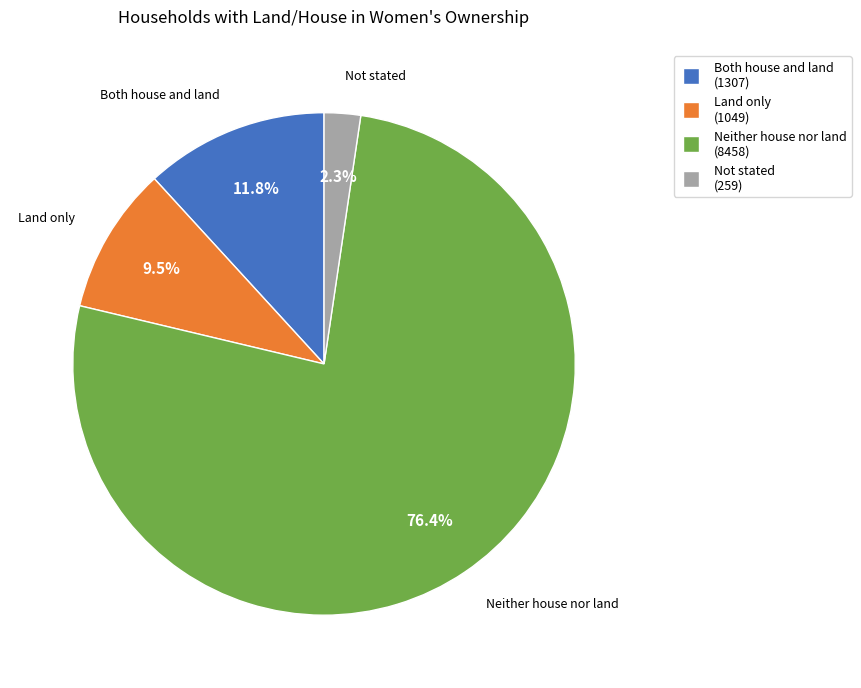

Which category has the biggest portion of the pie?

Neither house nor land